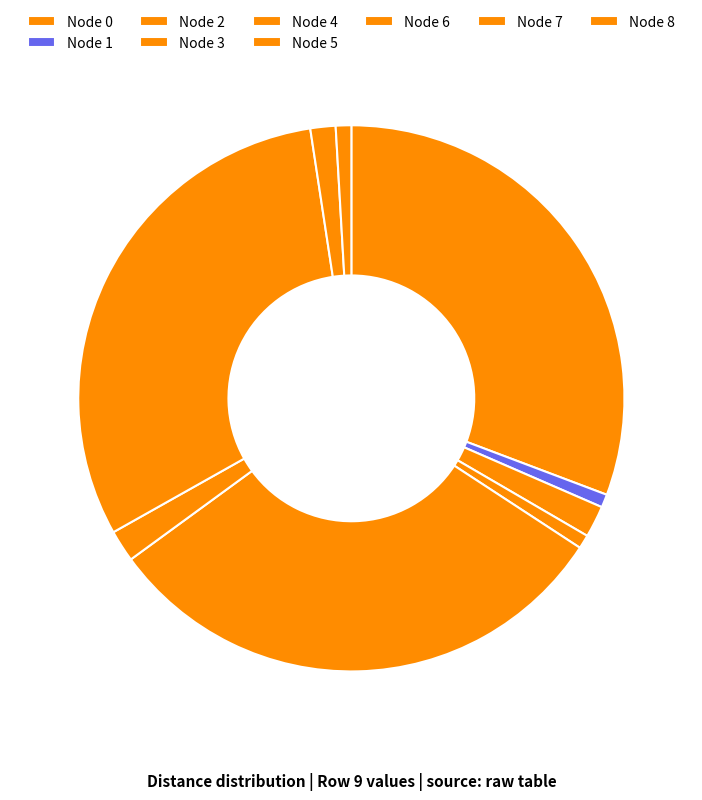

Count the number of slices in the pie.

9